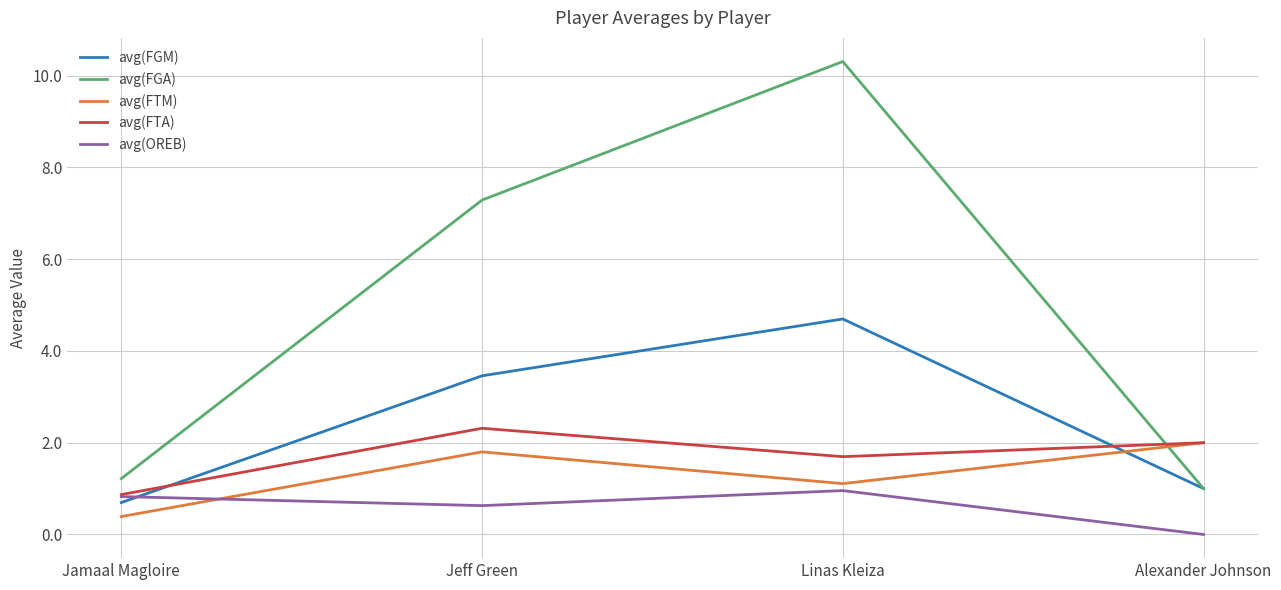

Does the chart have visible grid lines?

Yes